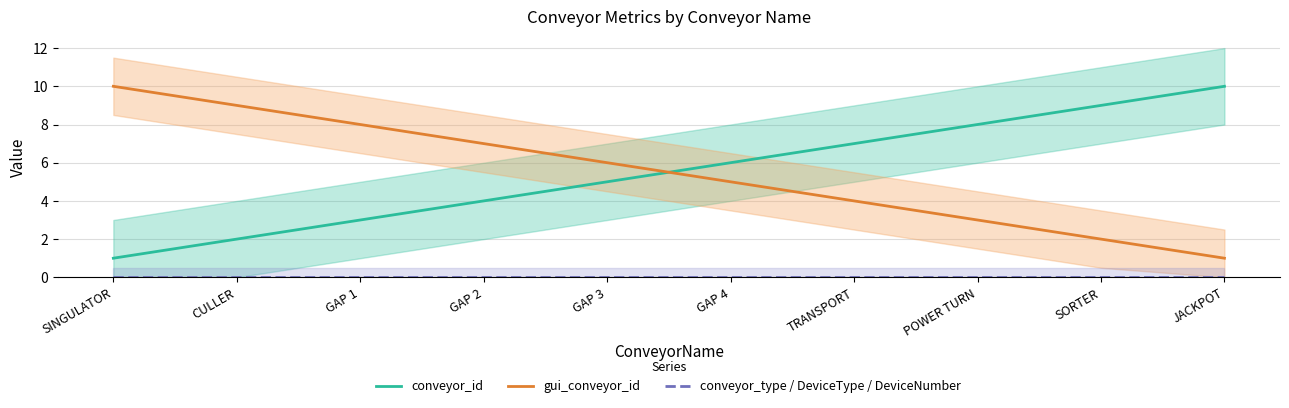

How many values in the conveyor_id series exceed 6?

4